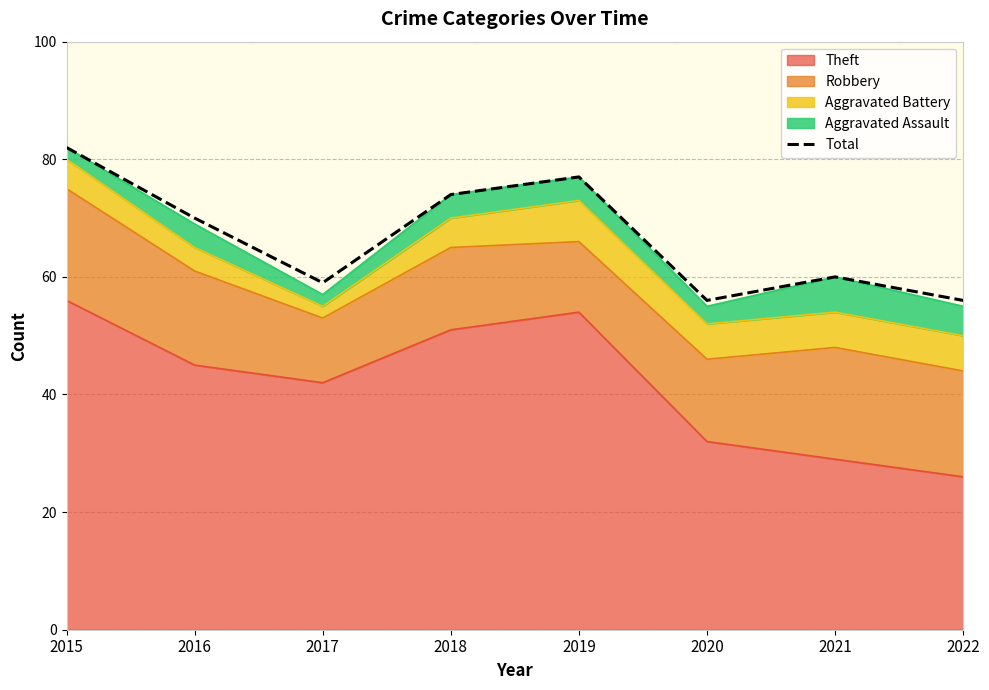

Rank the categories by value from lowest to highest.

2020, 2022, 2017, 2021, 2016, 2018, 2019, 2015